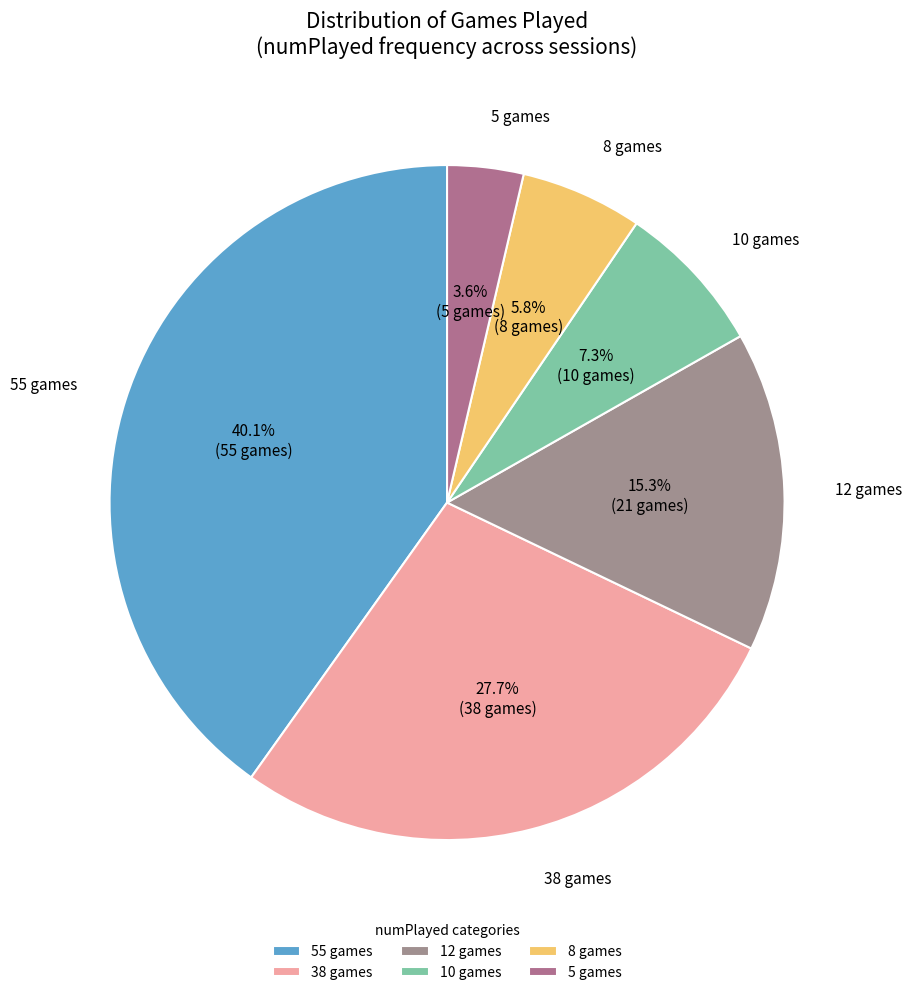

Approximately how many times larger is the value at 5 games compared to 10 games?

0.5